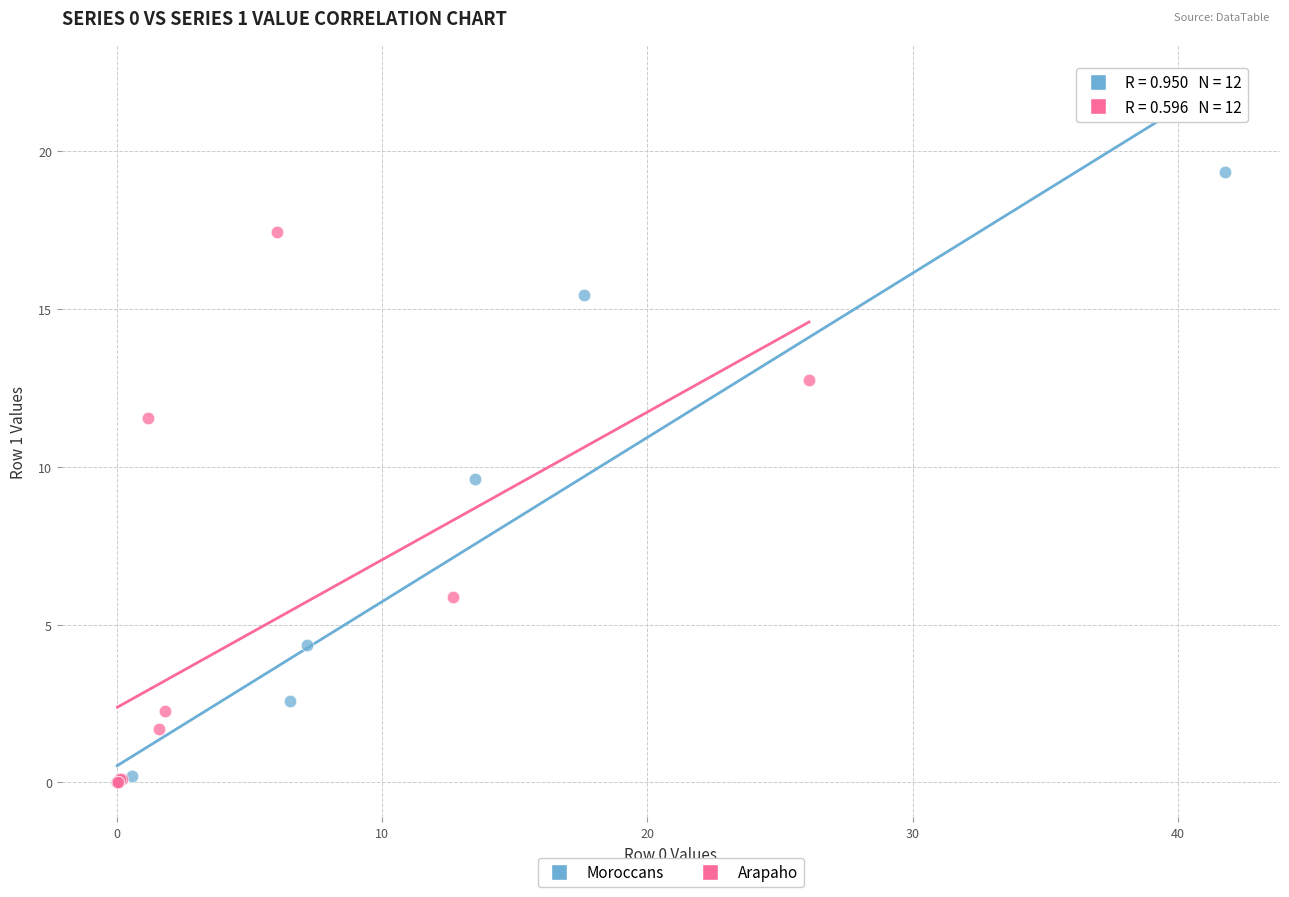

Which series has the largest Y range (max minus min)?

Moroccans